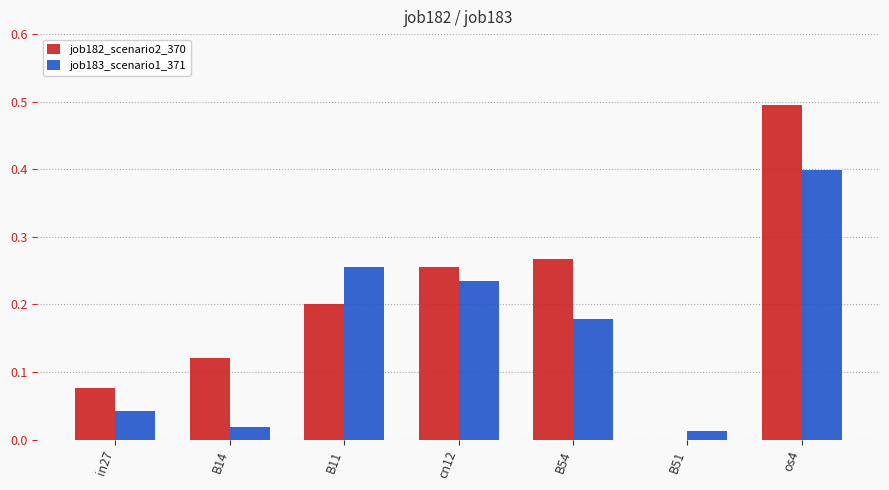

Is the value of job182_scenario2_370 at B54 greater than the value of job183_scenario1_371 at B11?

Yes